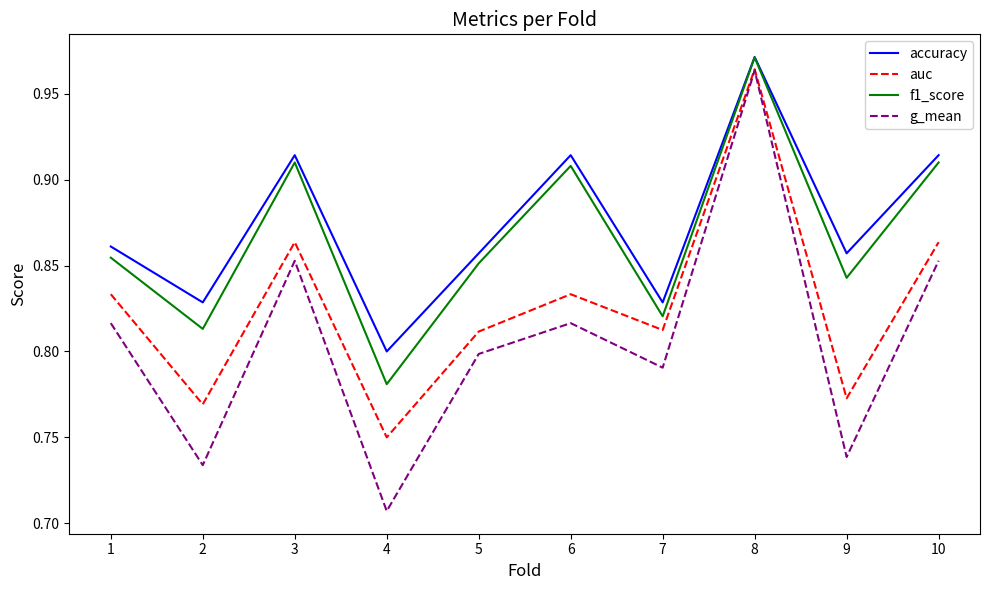

How many lines are shown in the chart?

4